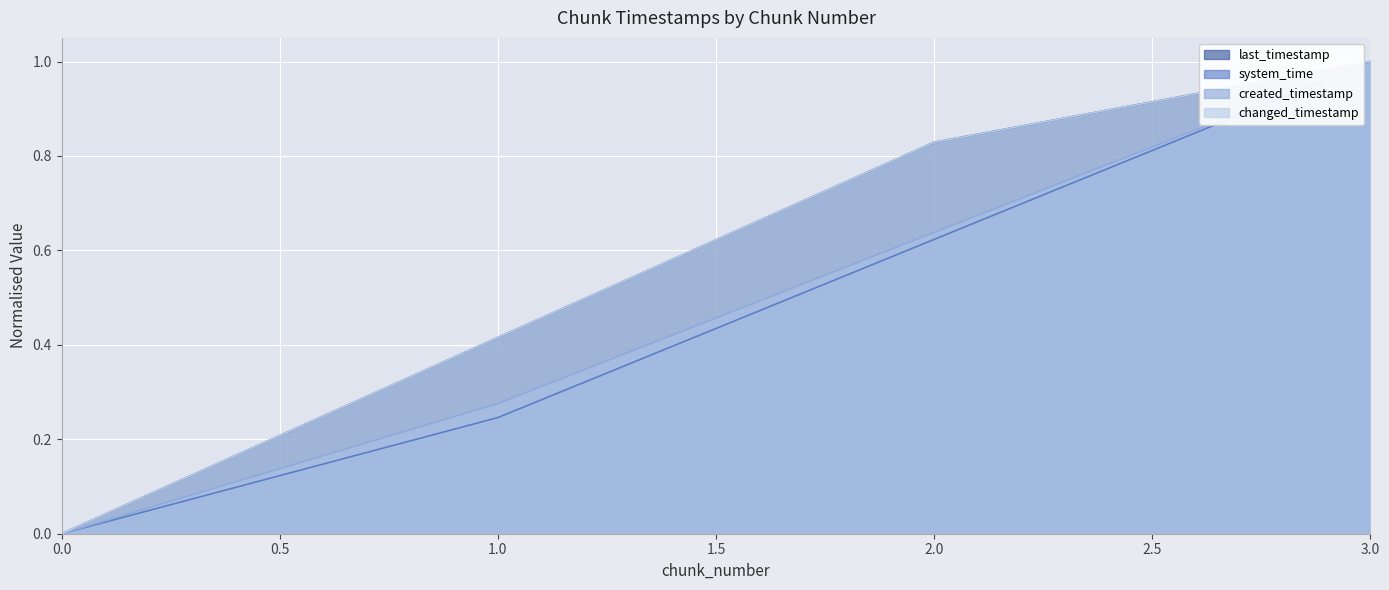

The last_timestamp series shows 0.5 at 3. True or false?

False